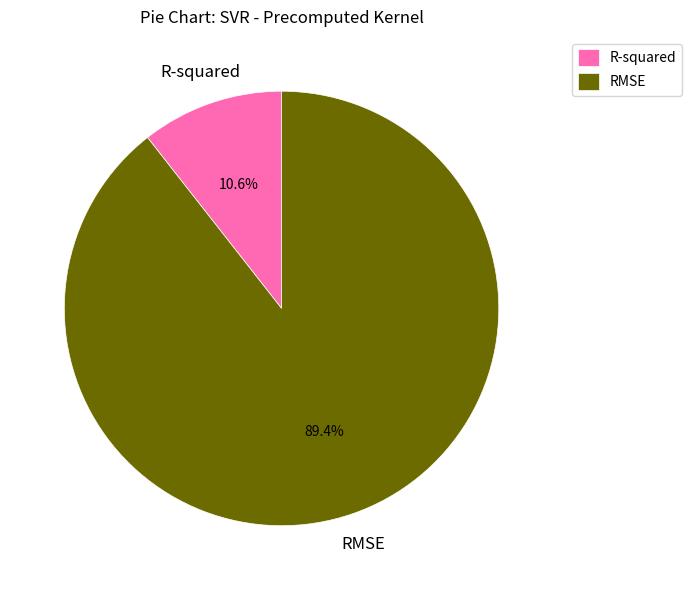

To the nearest percent, what is the average slice percentage?

50%